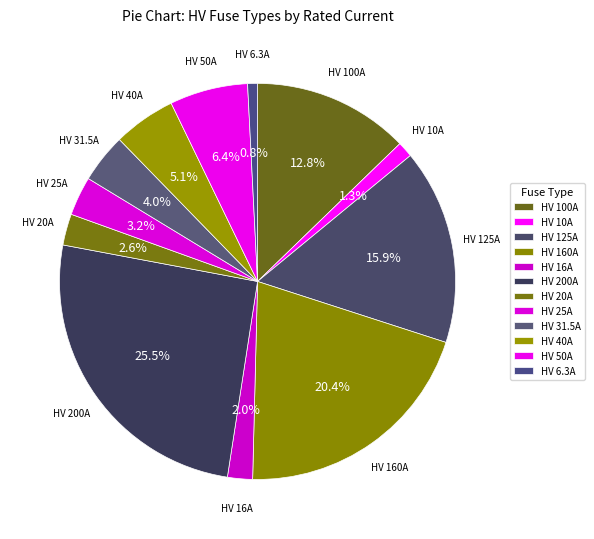

Rank the categories by value from lowest to highest.

HV 6.3A, HV 10A, HV 16A, HV 20A, HV 25A, HV 31.5A, HV 40A, HV 50A, HV 100A, HV 125A, HV 160A, HV 200A